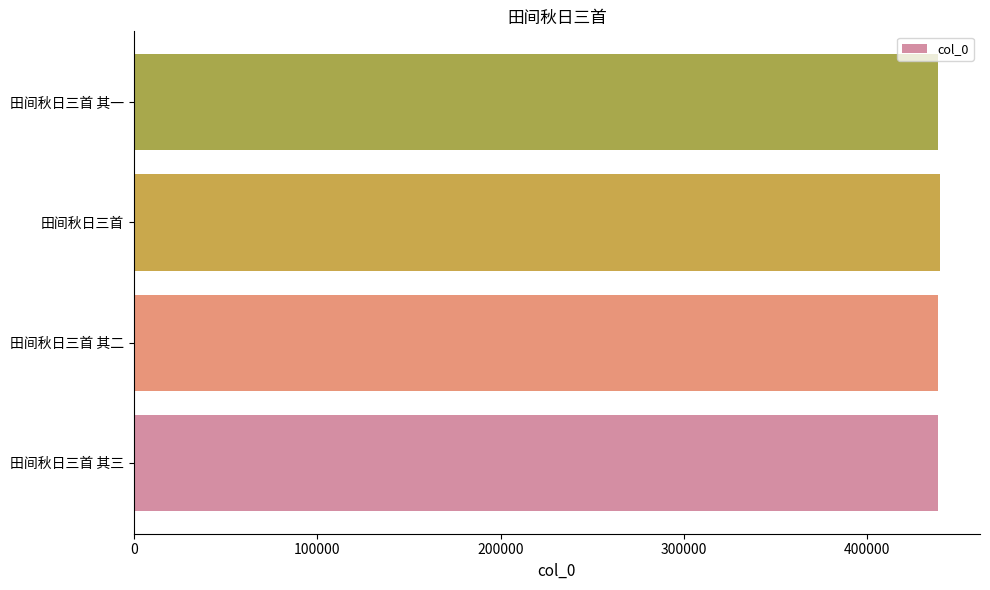

What is the difference between the maximum and minimum values?

847